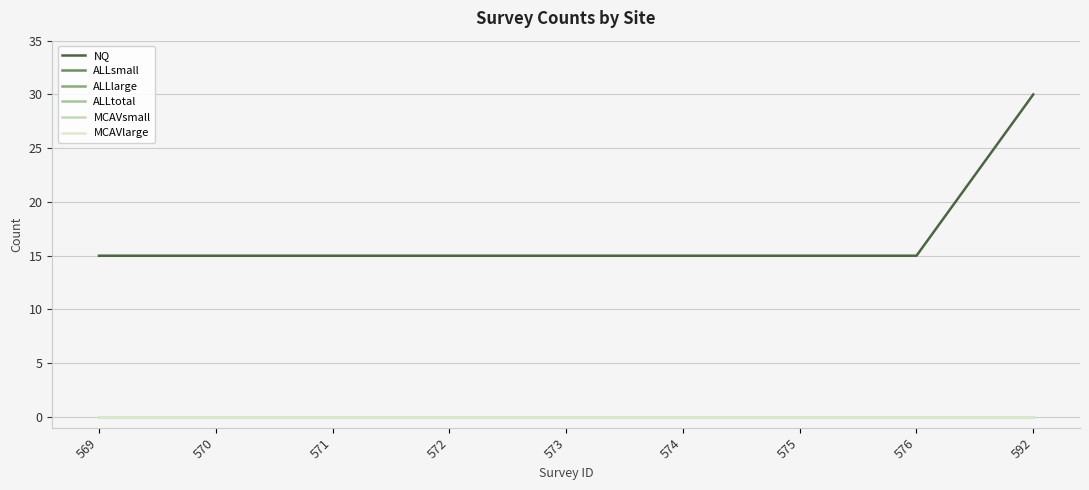

What is the total value across all series at 571?

15